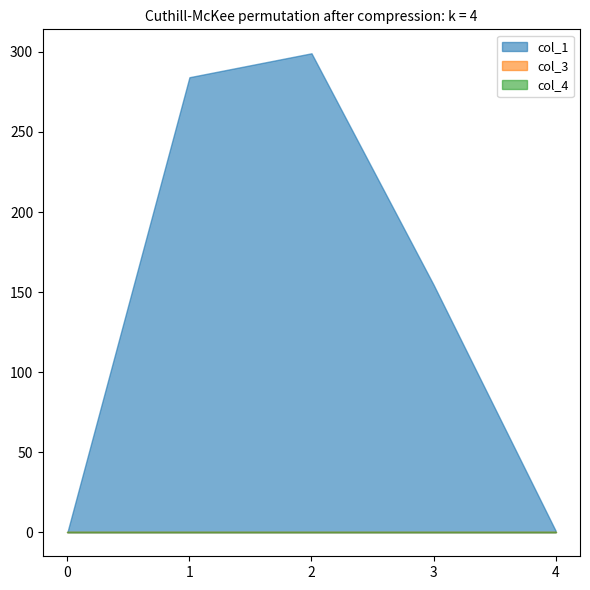

What is the average value of the col_1 series?

147.8